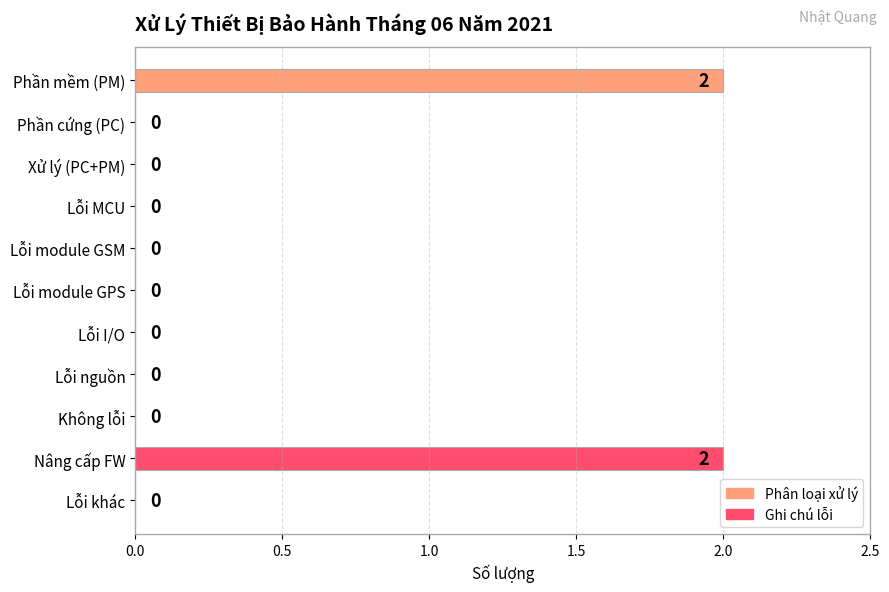

The value at Lỗi nguồn is 0. True or false?

True